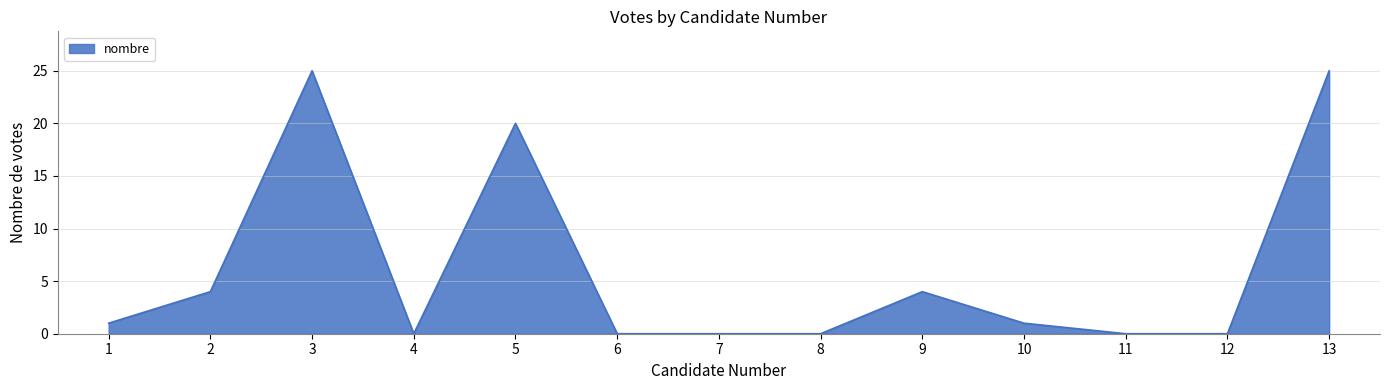

What is the approximate value at 2, to the nearest 5?

5